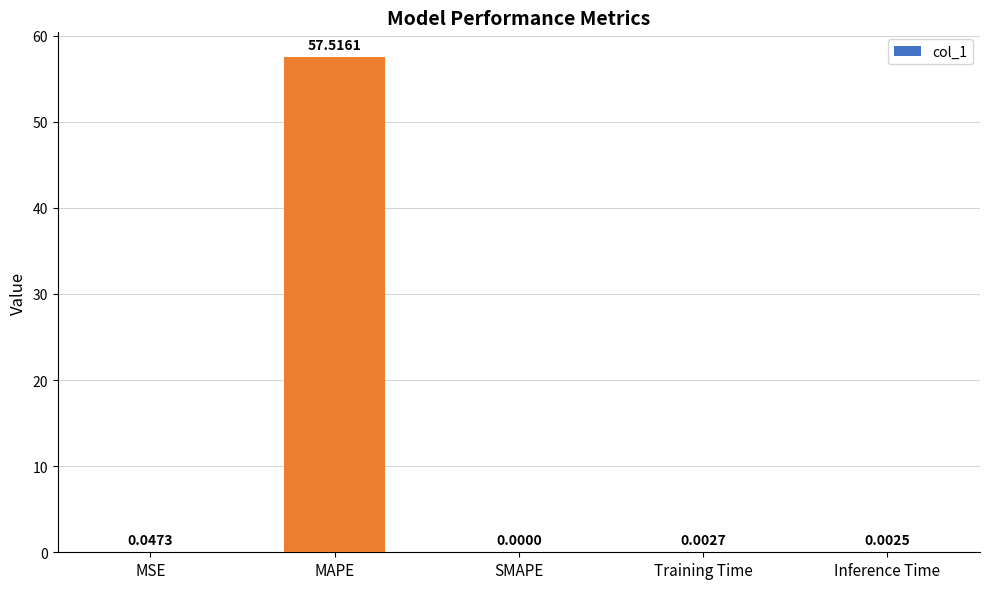

The chart shows a value of 81.2 at MAPE. True or false?

False